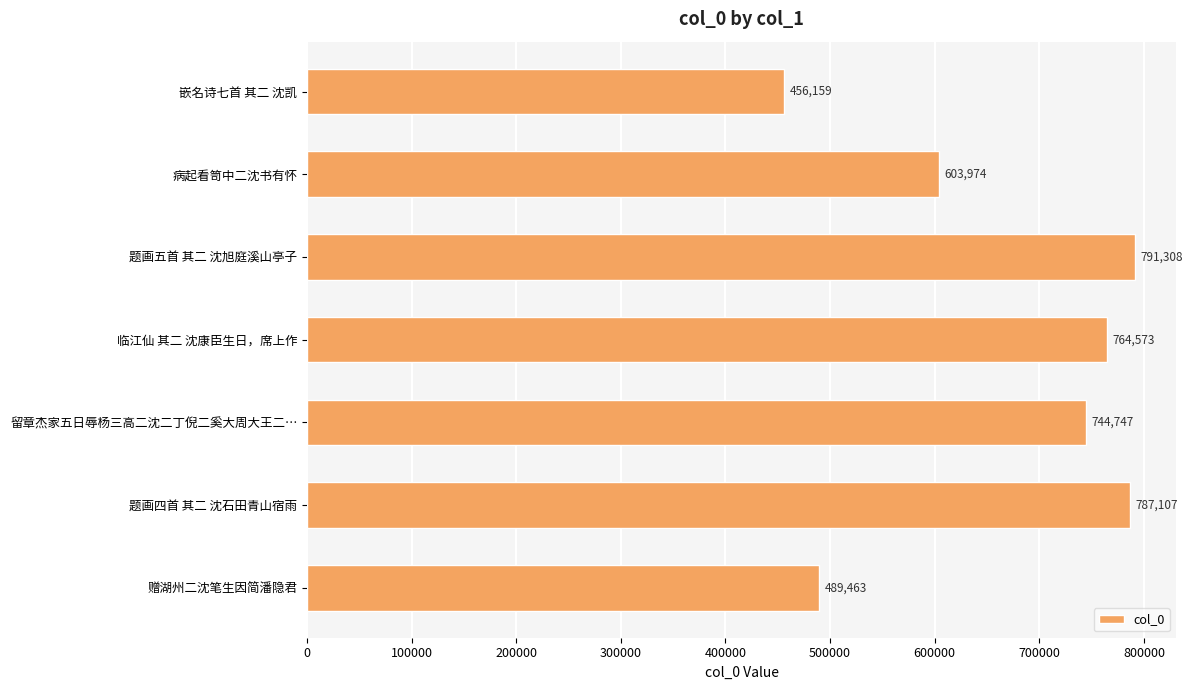

Between 病起看笥中二沈书有怀 and 赠湖州二沈笔生因简潘隐君, which is larger?

病起看笥中二沈书有怀